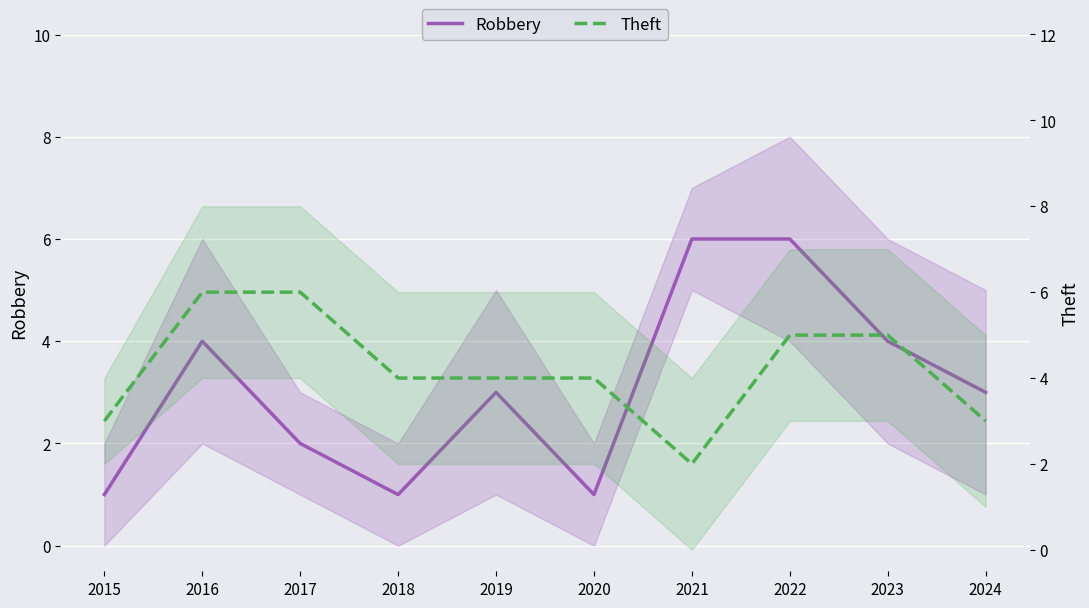

How many intersections are there between Theft and Robbery?

2